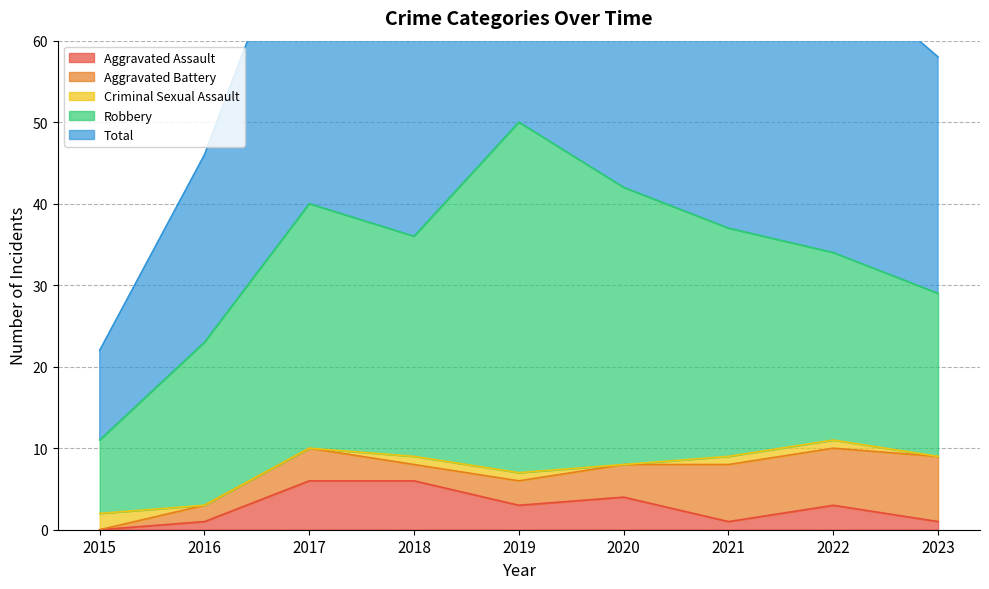

How many times do Aggravated Assault and Criminal Sexual Assault cross each other?

1